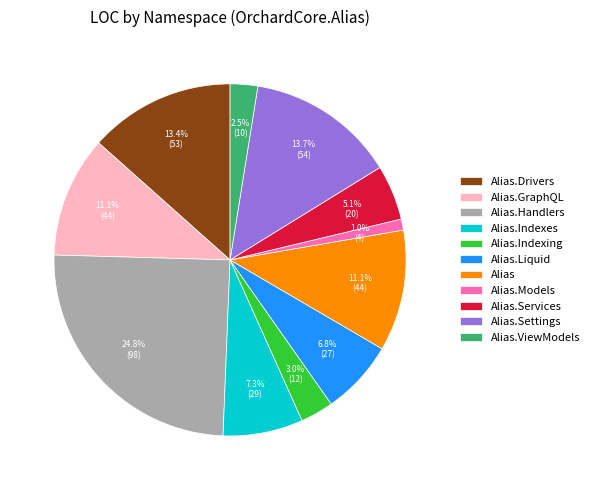

Is there any slice that represents more than half of the pie?

No